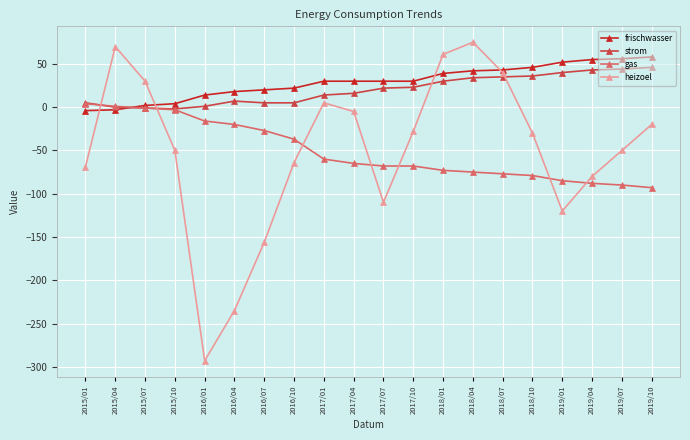

The value of gas at 2017/04 is -87. True or false?

False